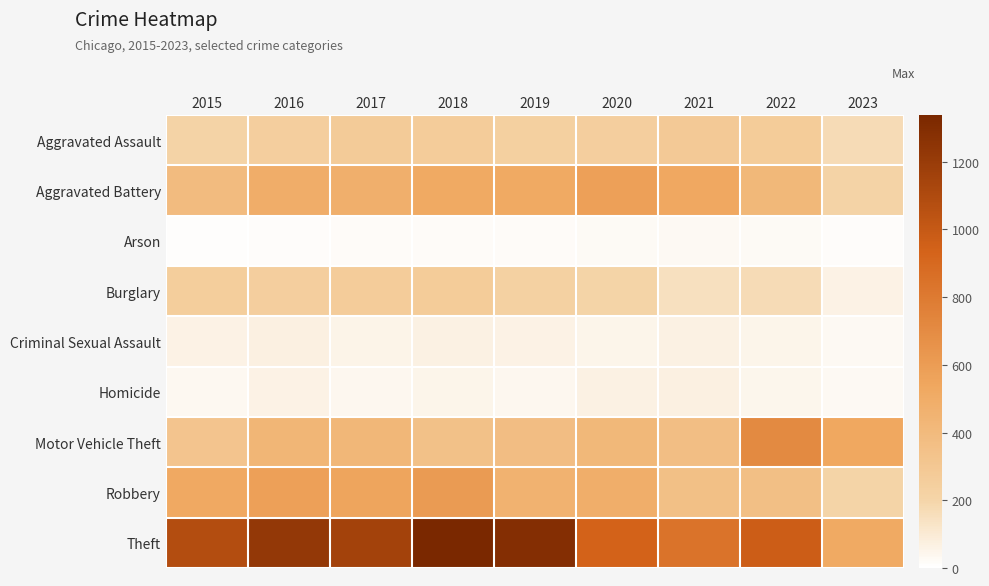

Which series has the largest range (max minus min)?

Theft